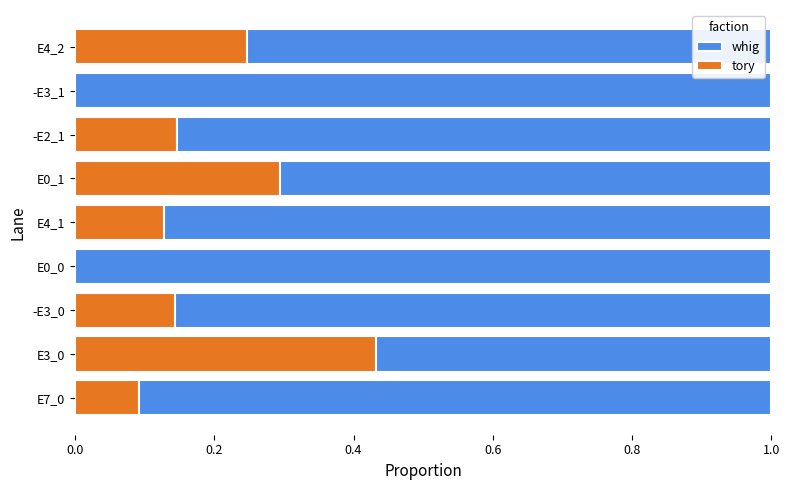

What are all the series names shown in the legend?

whig, tory